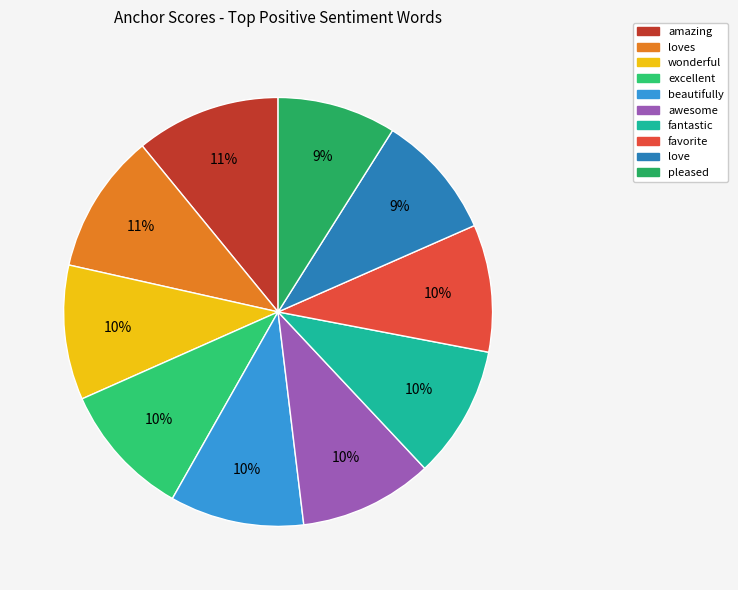

Rank the categories by value from highest to lowest.

amazing, loves, wonderful, excellent, beautifully, awesome, fantastic, favorite, love, pleased